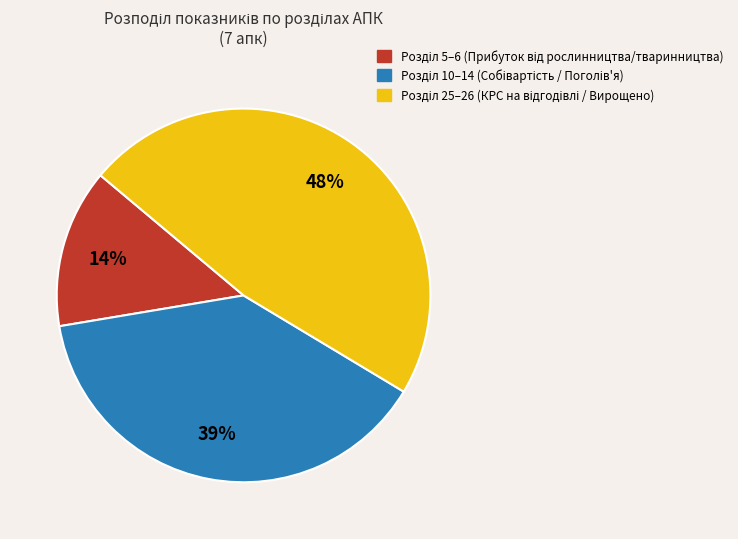

To the nearest percent, what is the average slice percentage?

33%